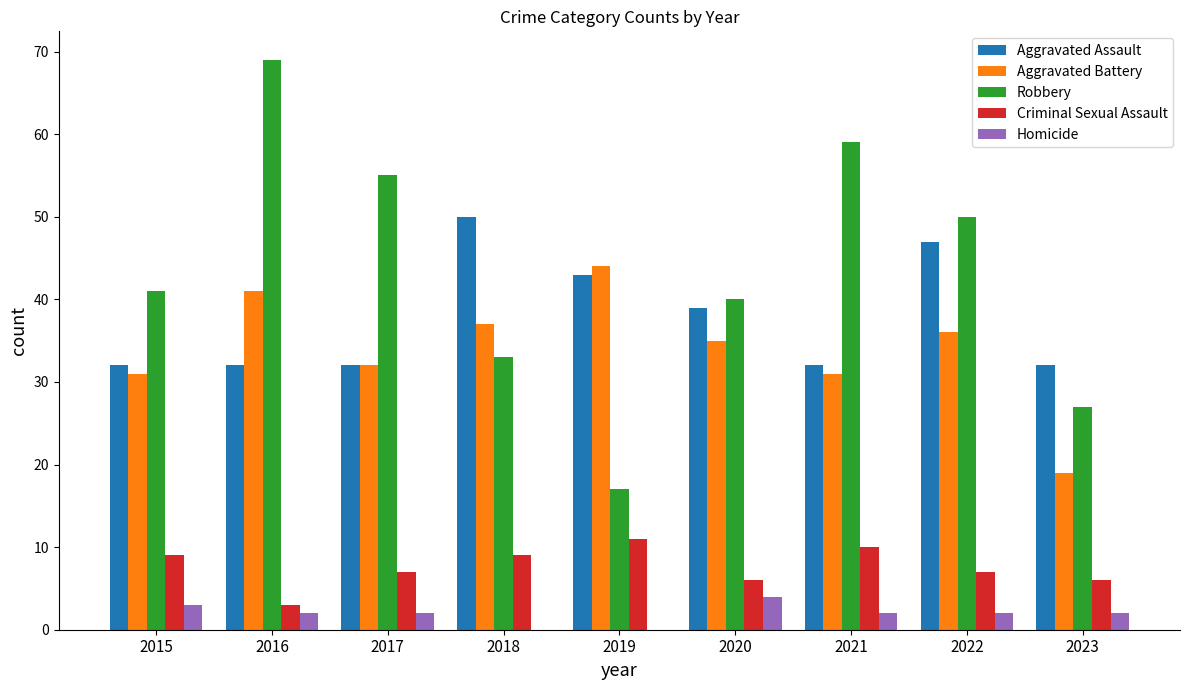

Which series has the largest total across all categories?

Robbery